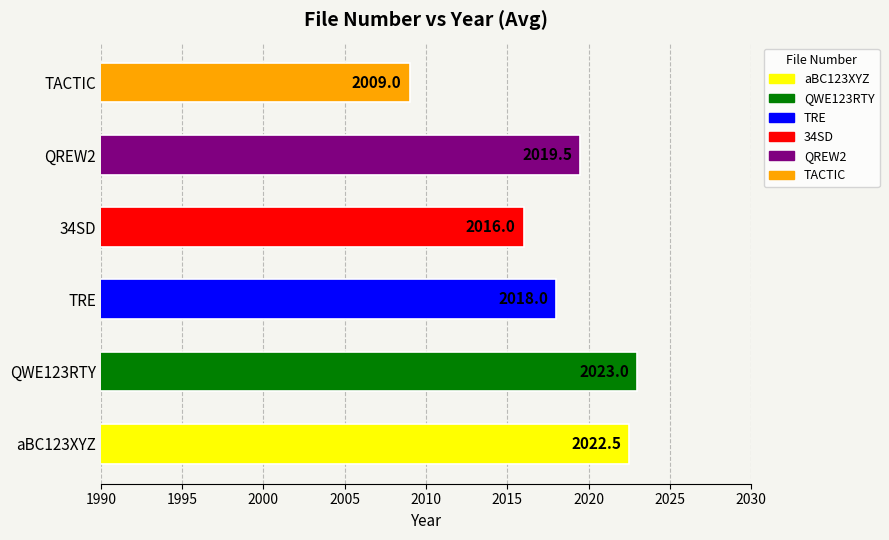

Rank the categories by value from lowest to highest.

TACTIC, 34SD, TRE, QREW2, aBC123XYZ, QWE123RTY